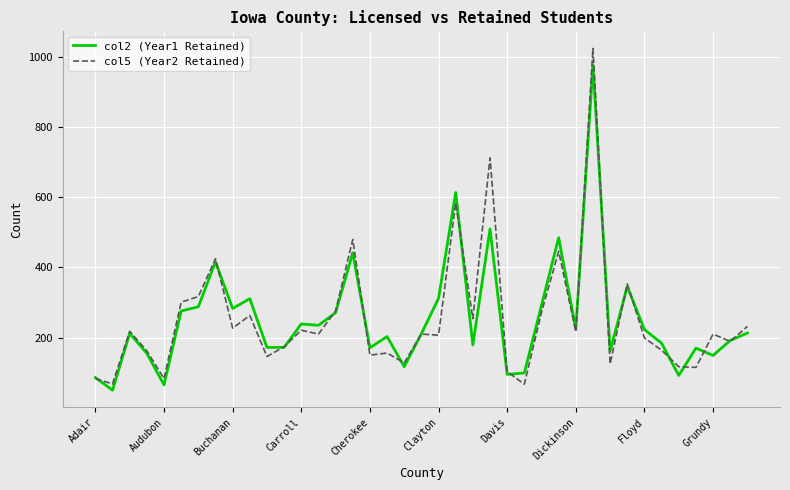

Does the chart display data point markers on the line(s)?

No